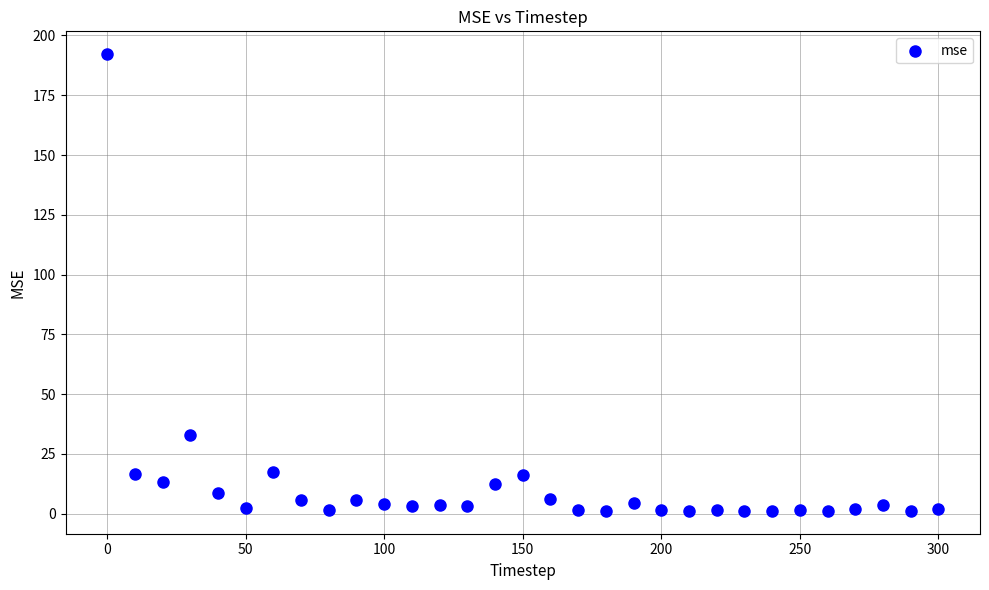

What is the range of X values (max minus min)?

300.0